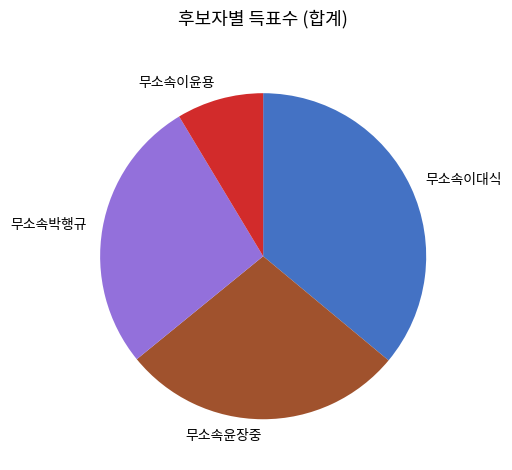

Does 무소속이윤용 represent more than half of the total?

No